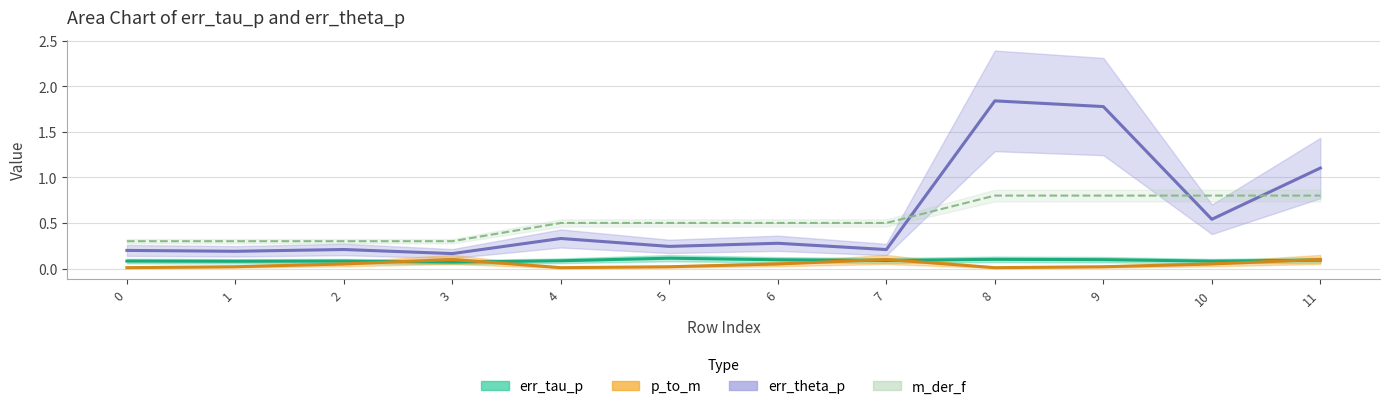

What is the approximate value of m_der_f at 10?

0.8